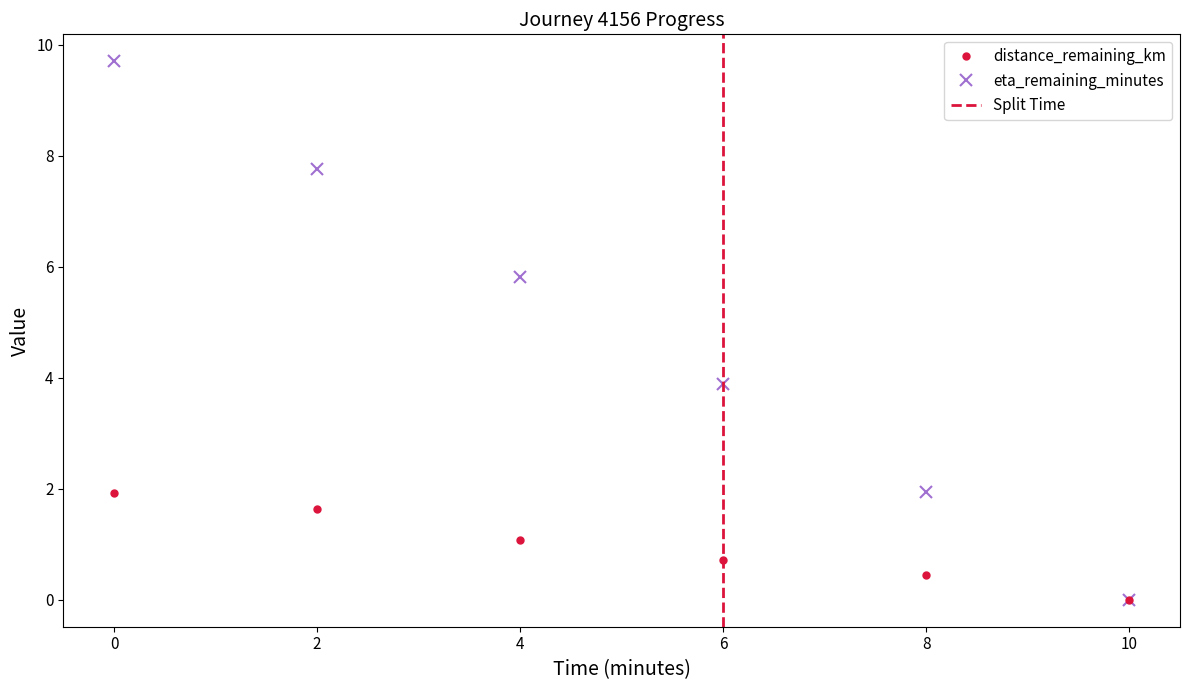

True or false: eta_remaining_minutes and distance_remaining_km cross at least once.

False